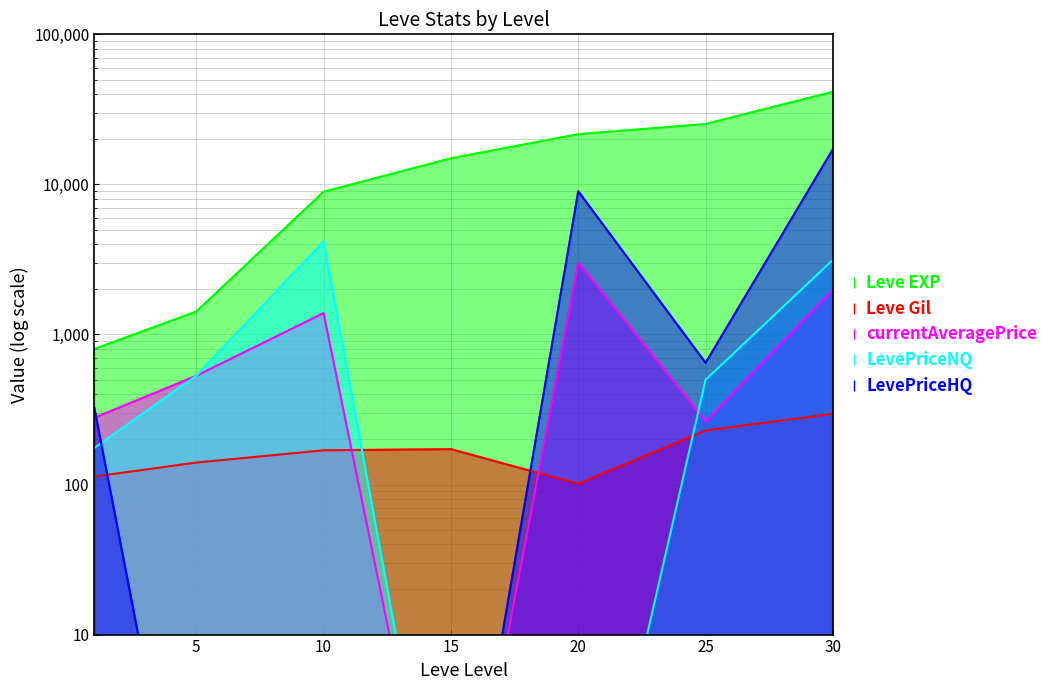

How many values in the Leve EXP series exceed 14920?

3